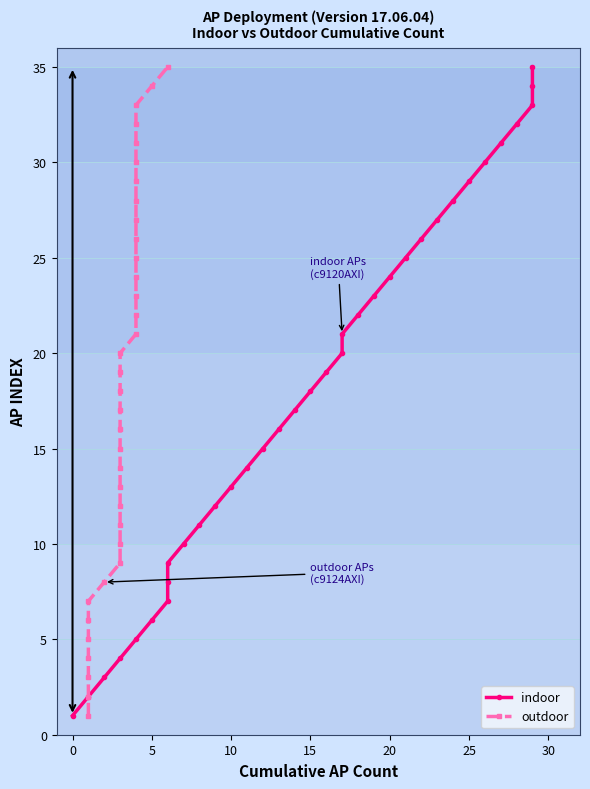

True or false: outdoor and indoor intersect in this chart.

False